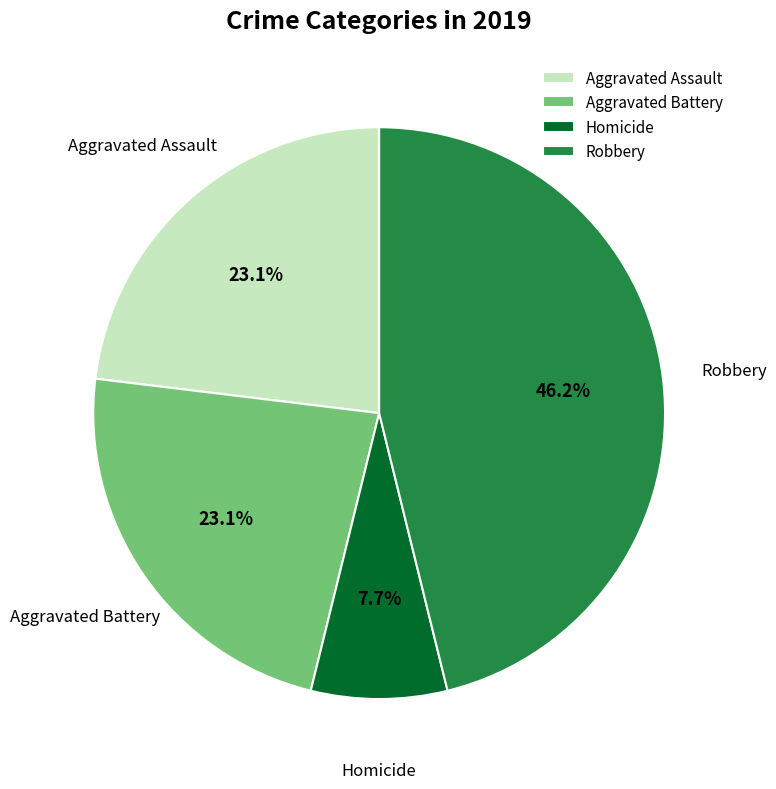

What is the largest slice in the pie chart?

Robbery